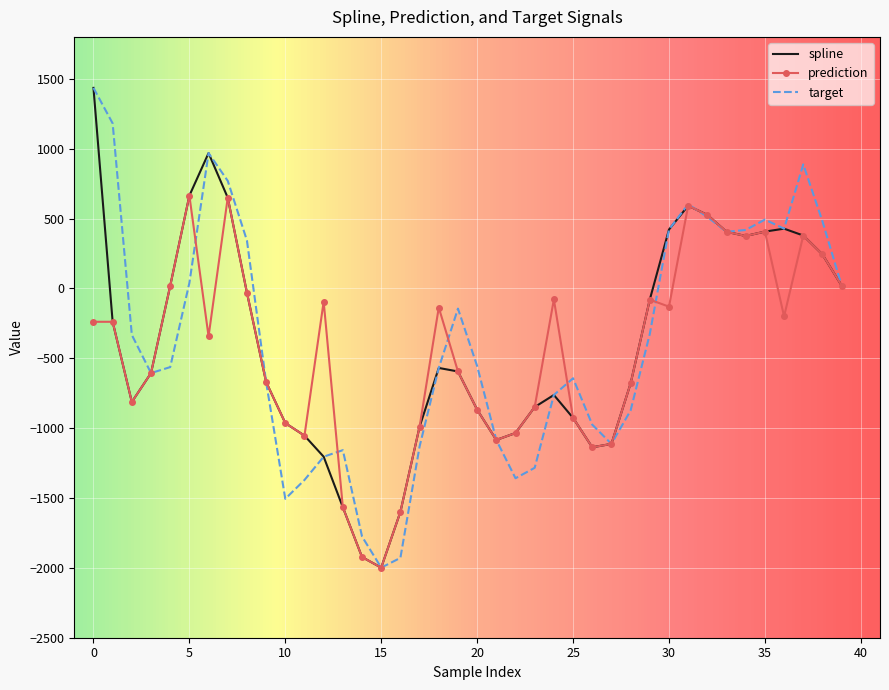

What is the maximum value for target?

1435.1